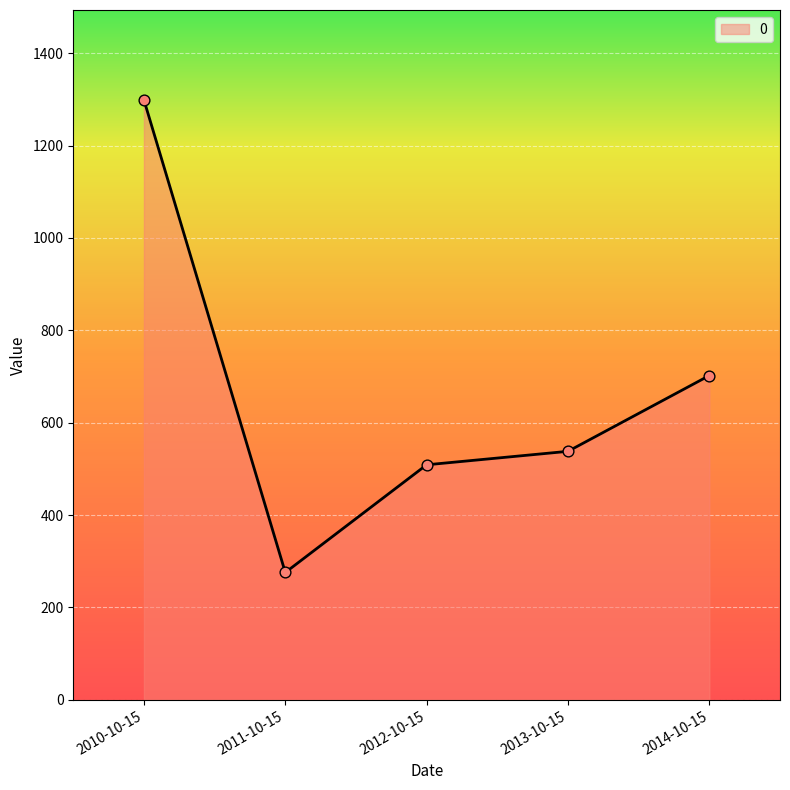

What is the ratio of the value at 2011-10-15 to the value at 2010-10-15?

0.2